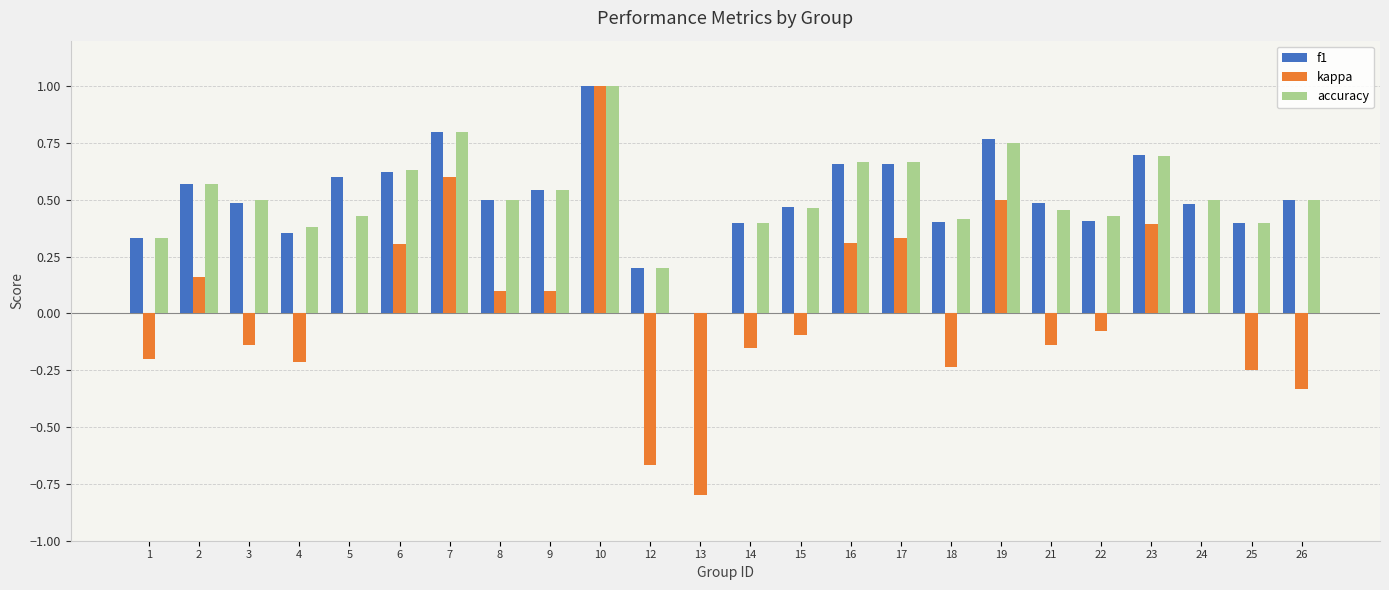

Between 1 and 2, which series saw the biggest shift?

kappa